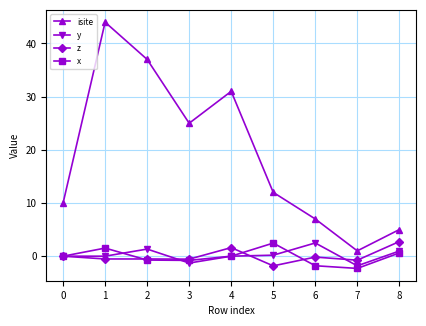

How many data points does each series have?

9